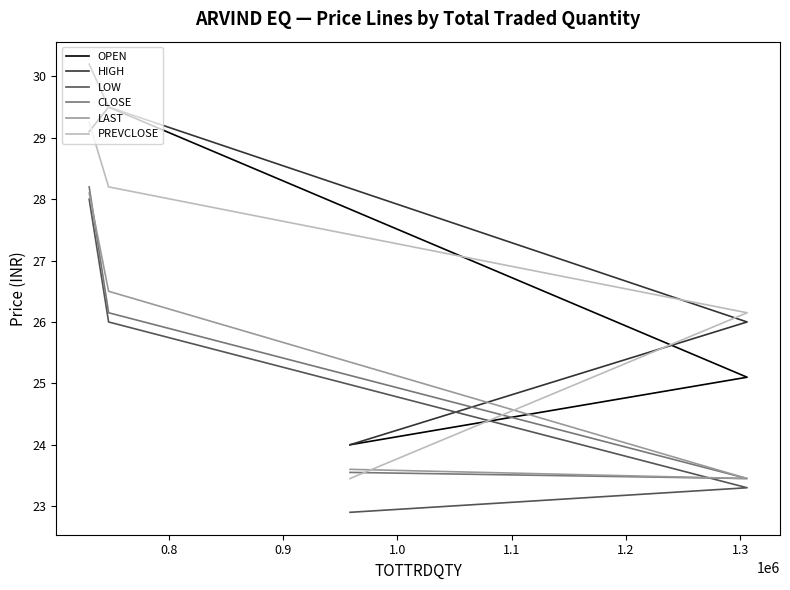

True or false: CLOSE has a value of 33.6 at 0.9.

False